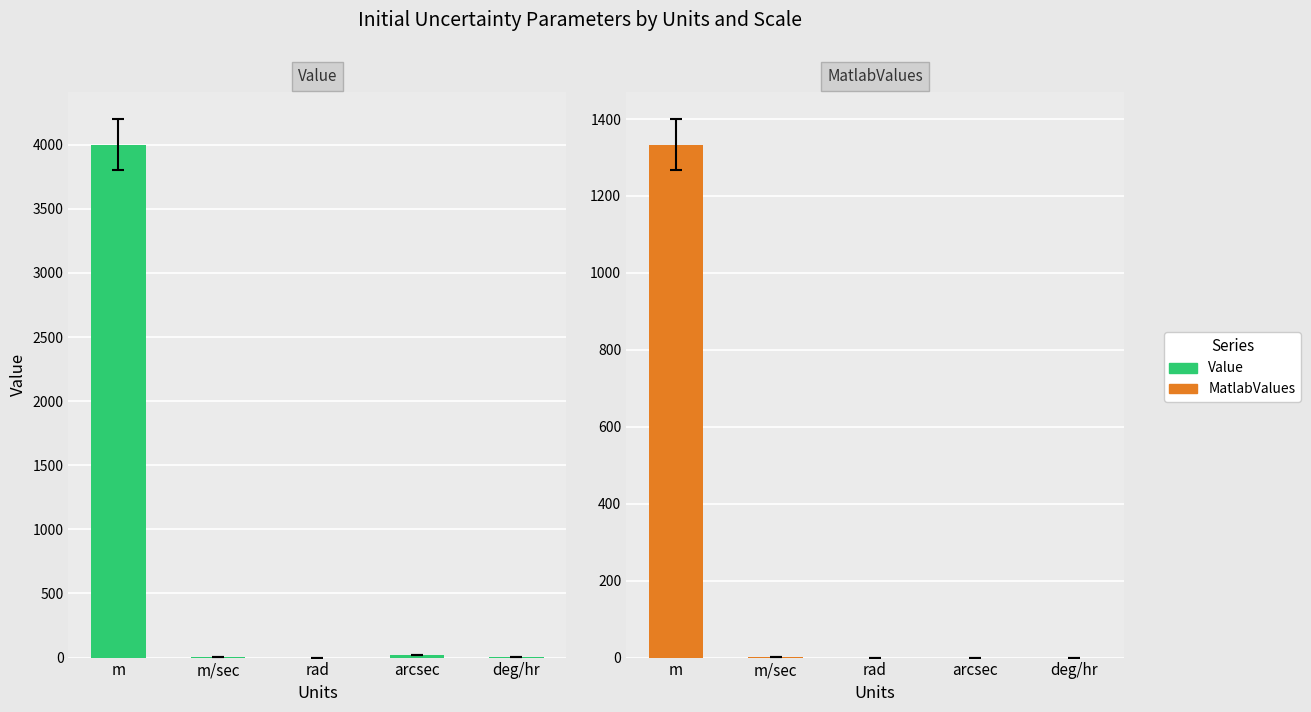

What is the total value across all series at deg/hr?

5.0